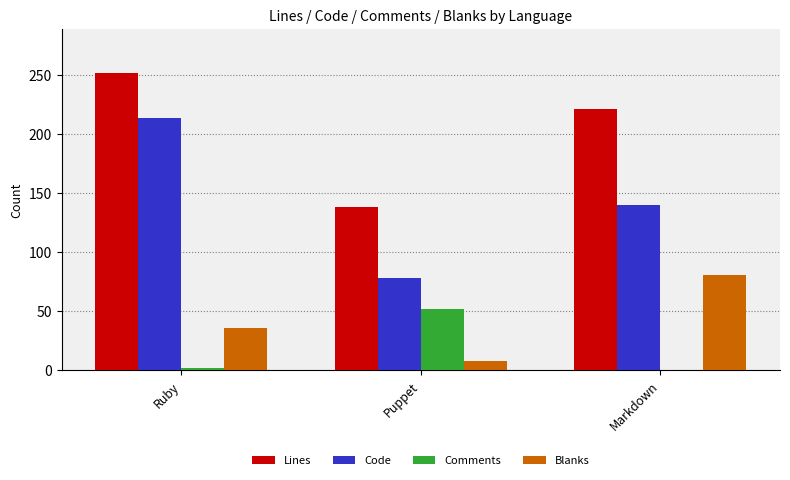

What is the sum of all Lines values?

610